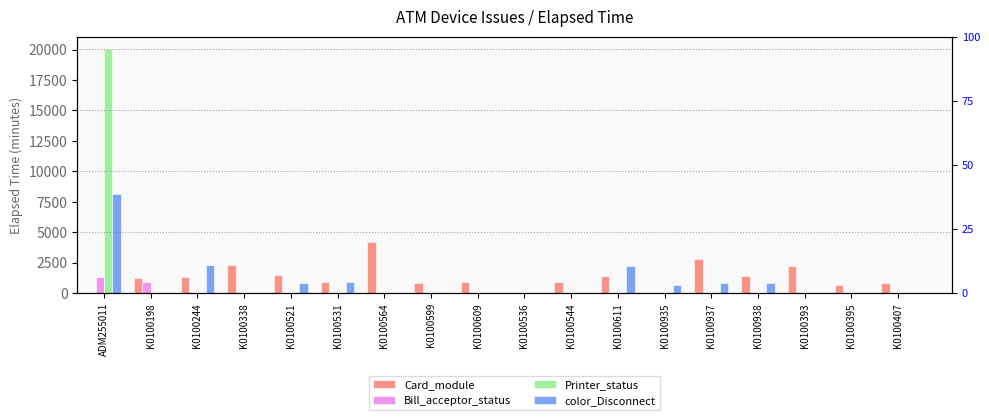

Reading right to left, list all the values displayed in this chart.

Card_module: K0100407=839	K0100395=675	K0100393=2205	K0100938=1409	K0100937=2834	K0100935=0	K0100611=1393	K0100544=914	K0100536=0	K0100609=869	K0100599=839	K0100564=4199	K0100531=900	K0100521=1455	K0100338=2309	K0100244=1319	K0100198=1258	ADM255011=15
Bill_acceptor_status: K0100407=0	K0100395=0	K0100393=0	K0100938=0	K0100937=0	K0100935=0	K0100611=0	K0100544=0	K0100536=0	K0100609=0	K0100599=0	K0100564=0	K0100531=0	K0100521=0	K0100338=0	K0100244=0	K0100198=914	ADM255011=1319
Printer_status: K0100407=0	K0100395=0	K0100393=0	K0100938=0	K0100937=0	K0100935=0	K0100611=0	K0100544=0	K0100536=0	K0100609=0	K0100599=0	K0100564=0	K0100531=0	K0100521=0	K0100338=0	K0100244=0	K0100198=0	ADM255011=20069
color_Disconnect: K0100407=0	K0100395=0	K0100393=0	K0100938=839	K0100937=839	K0100935=675	K0100611=2205	K0100544=0	K0100536=0	K0100609=0	K0100599=0	K0100564=0	K0100531=869	K0100521=839	K0100338=0	K0100244=2309	K0100198=0	ADM255011=8159